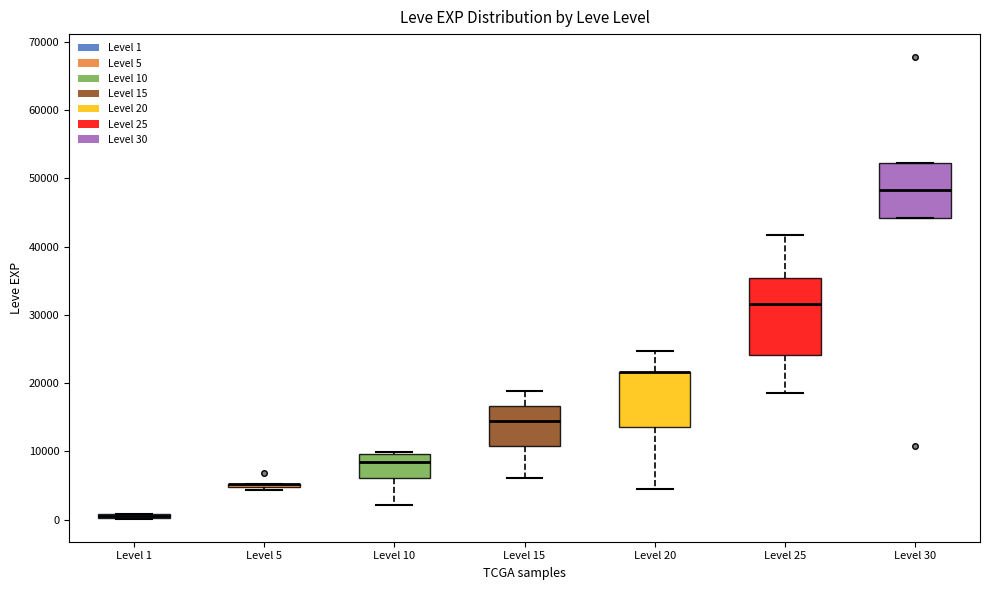

Comparing the boxes themselves (not the whiskers), which one is the tallest?

Level 25